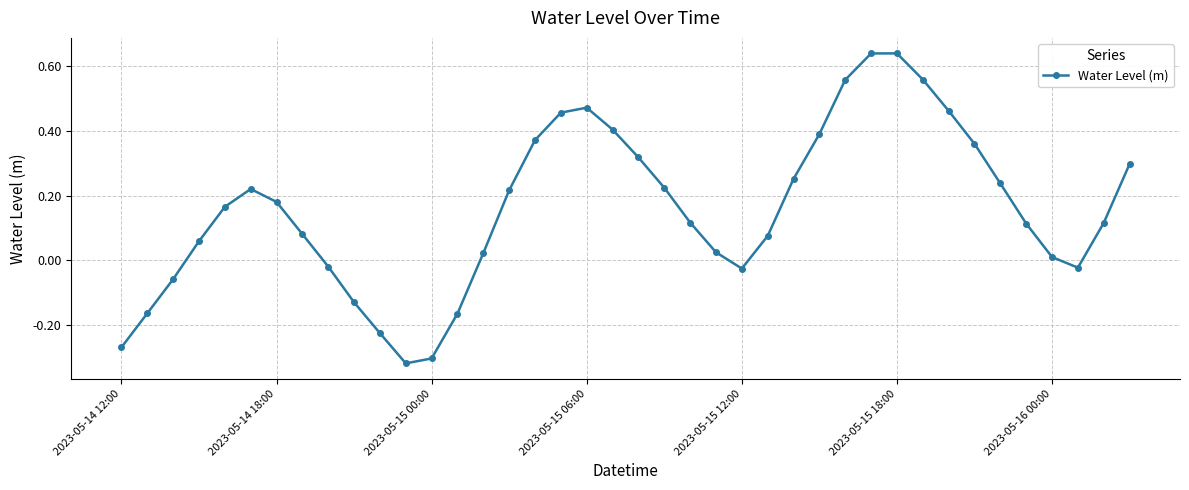

True or false: the data has more than 2 interior local peaks.

True